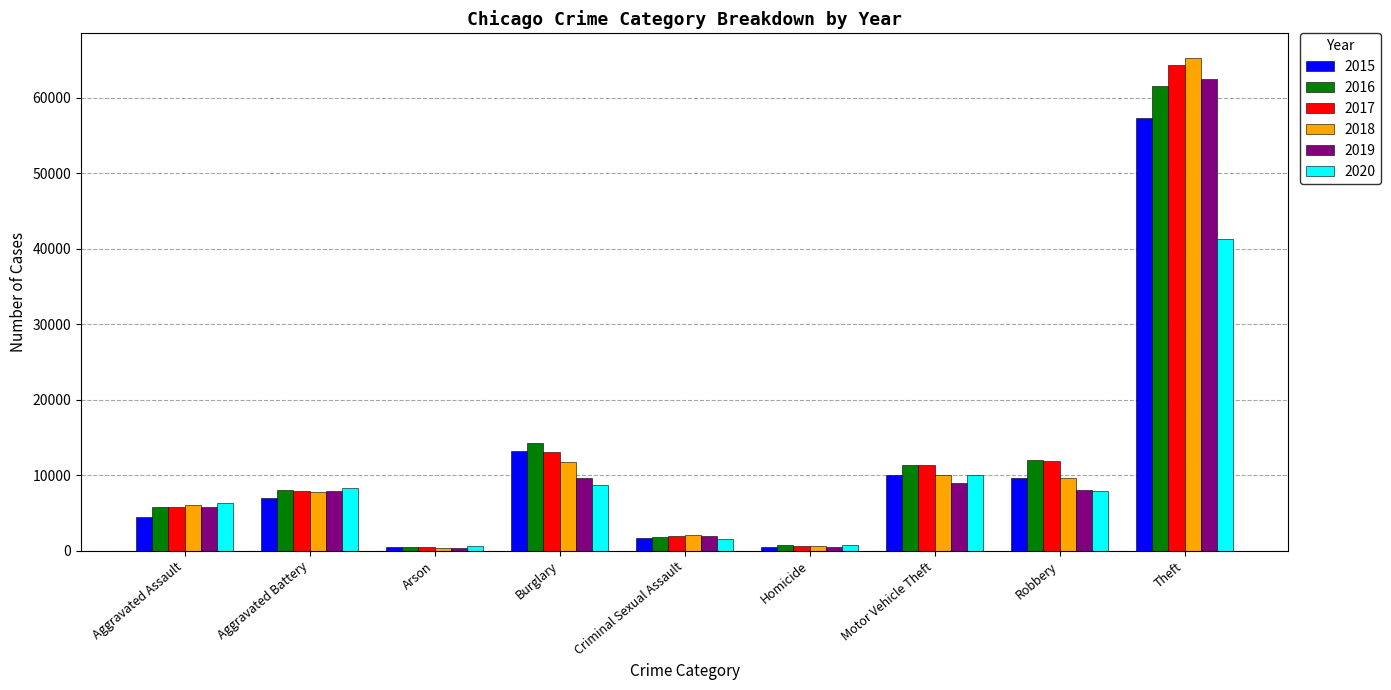

What value does the 2017 series have at Homicide?

672